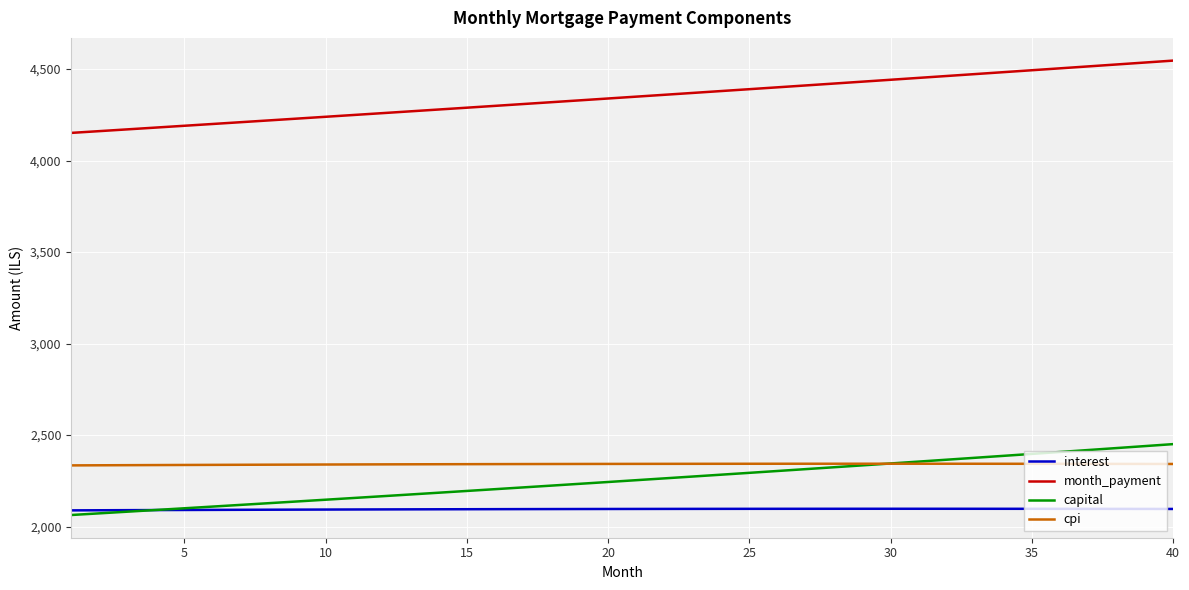

True or false: cpi and month_payment cross at least once.

False